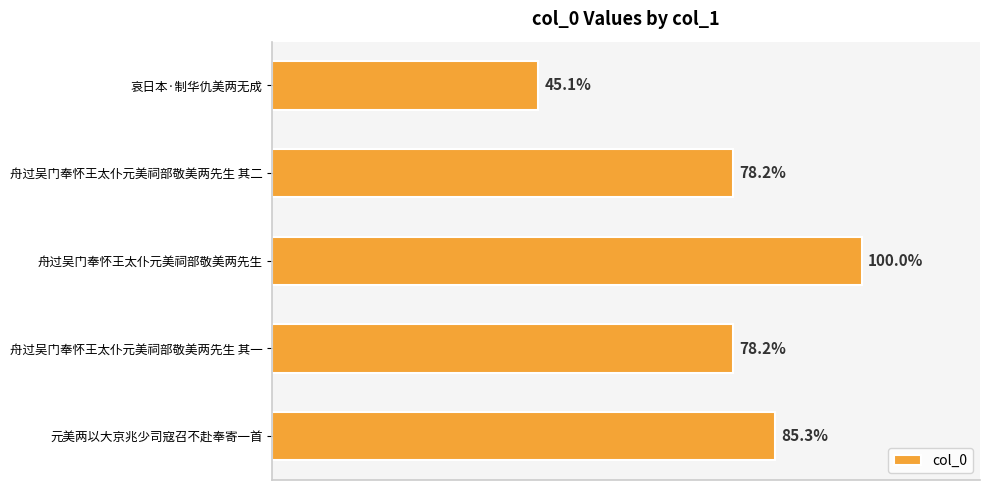

Does the chart contain any negative values?

No